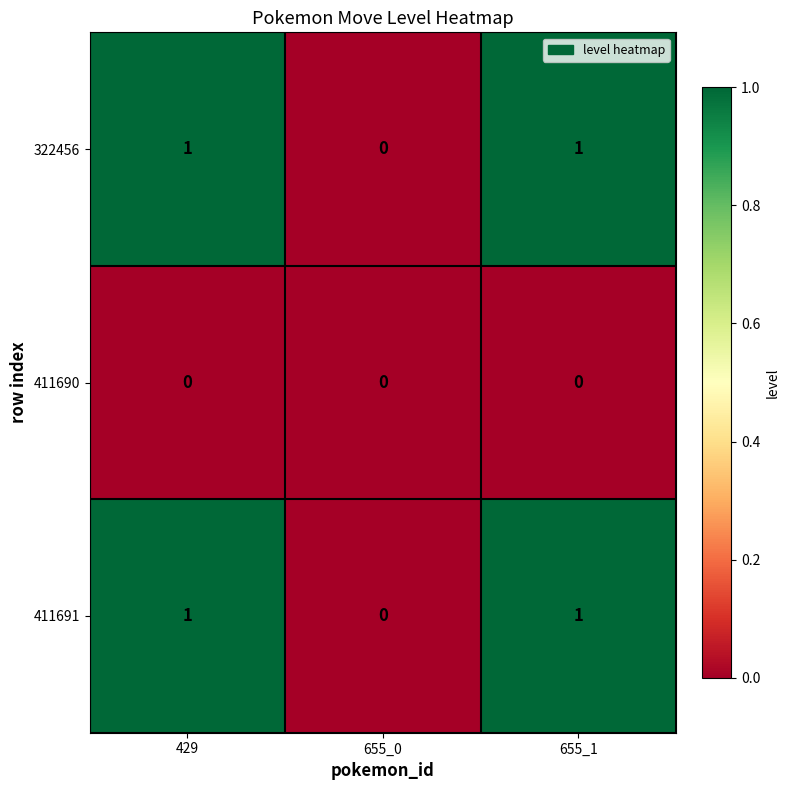

The 411691 series shows 1 at 655_1. True or false?

True